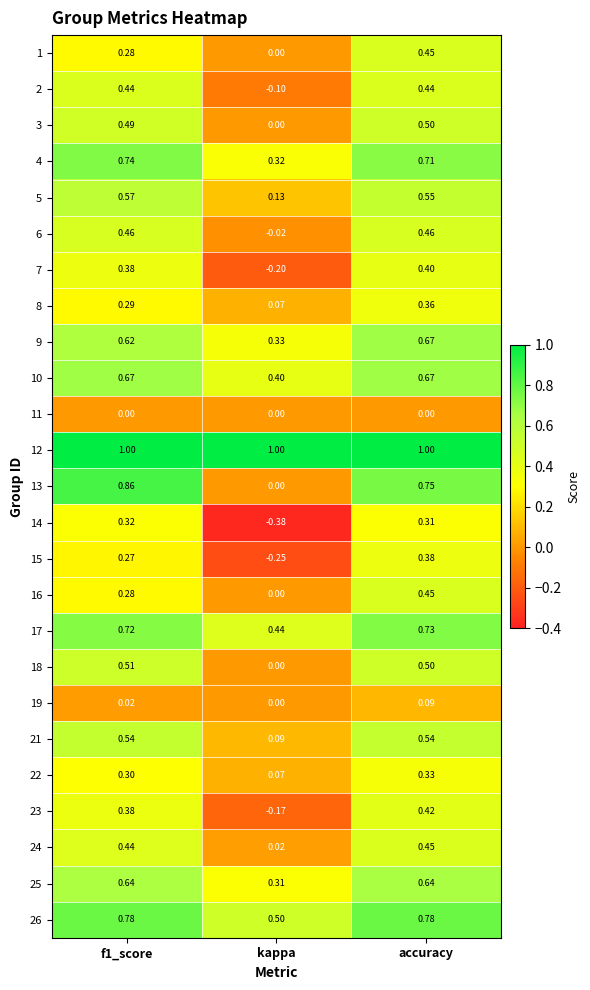

Which category has the lowest value across all series?

kappa